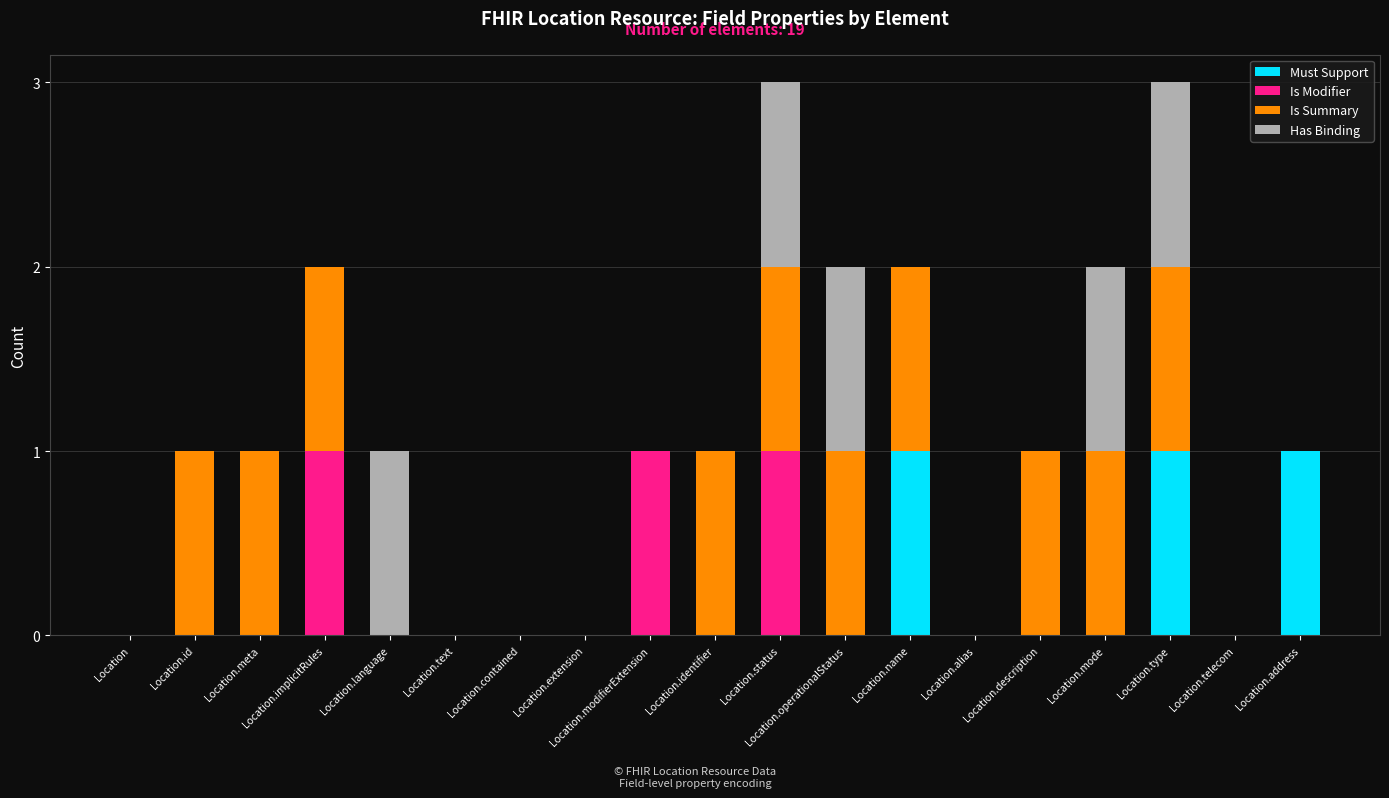

Is it true that Must Support equals -1 at Location.text?

False